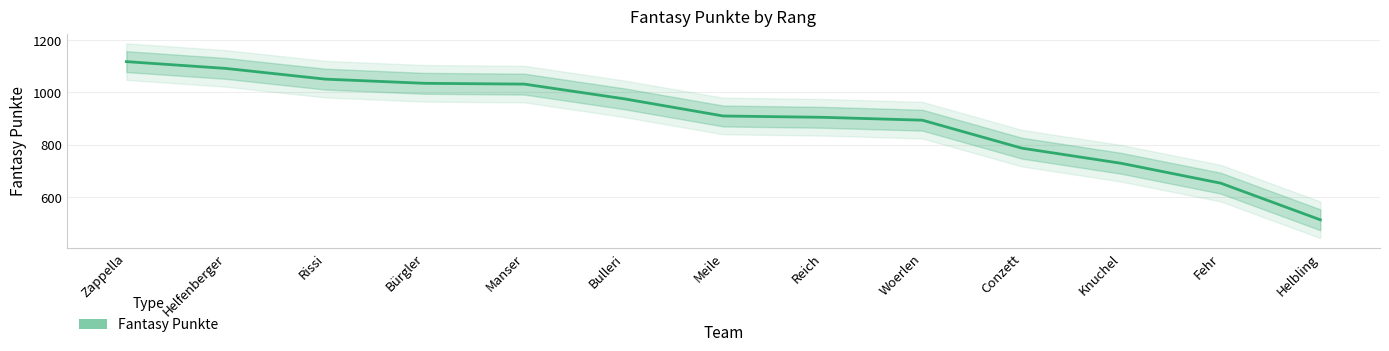

List the labels in order of value, largest first.

Zappella, Helfenberger, Rissi, Bürgler, Manser, Bulleri, Meile, Reich, Woerlen, Conzett, Knuchel, Fehr, Helbling